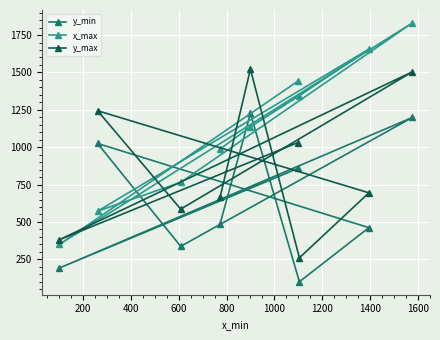

What is the difference between the second highest and minimum values in the x_max series?

1306